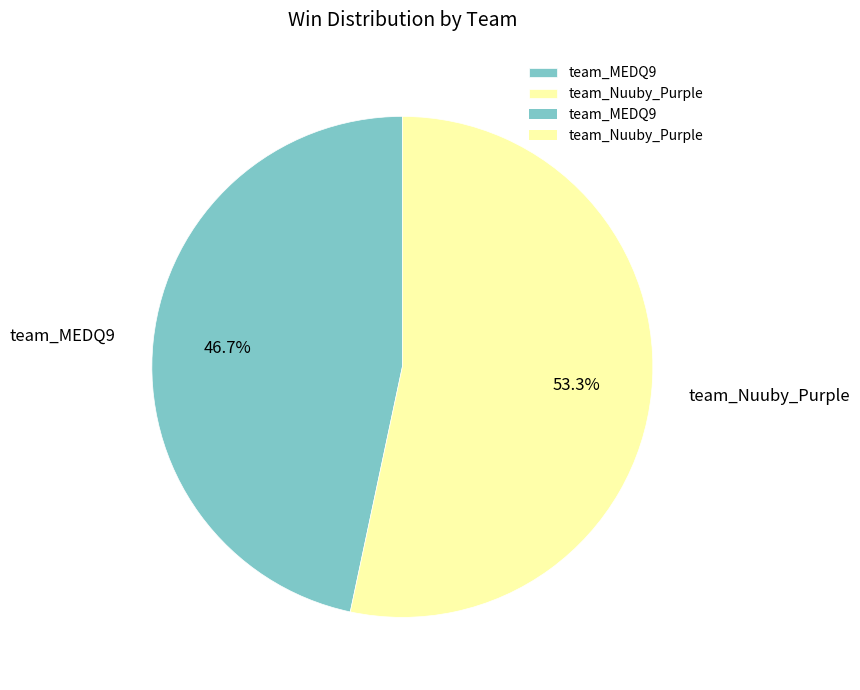

Rank the categories by value from highest to lowest.

team_Nuuby_Purple, team_MEDQ9